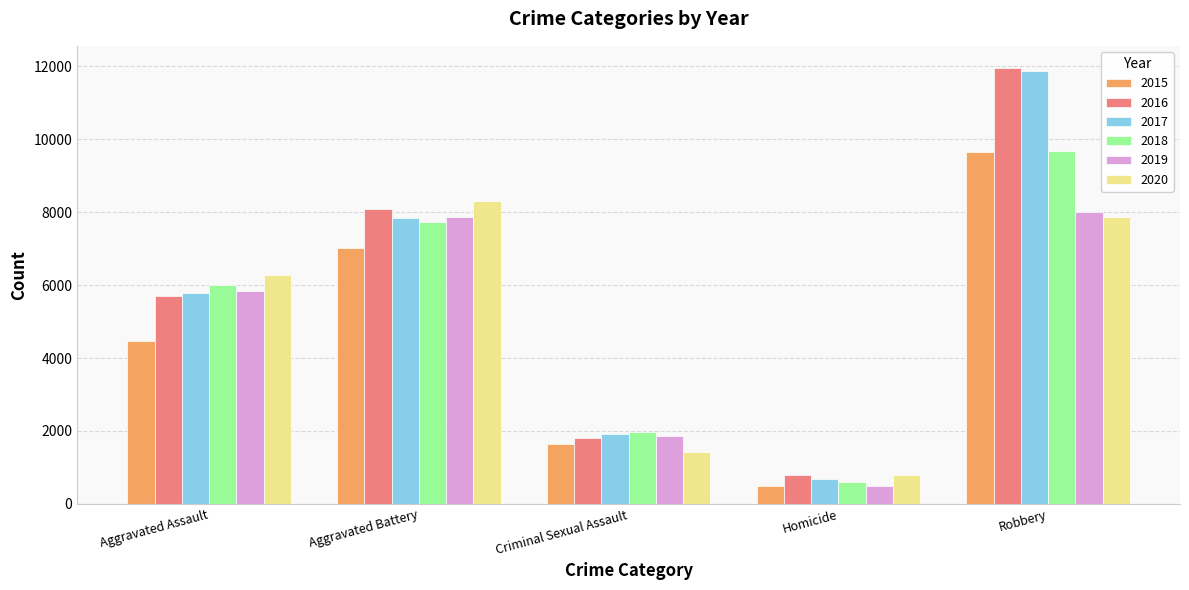

Reading left to right, extract all data points from this chart.

2015: 4480	7018	1648	496	9638
2016: 5712	8085	1805	786	11960
2017: 5793	7845	1924	672	11880
2018: 6001	7735	1962	589	9679
2019: 5840	7857	1854	498	7994
2020: 6264	8318	1426	785	7855